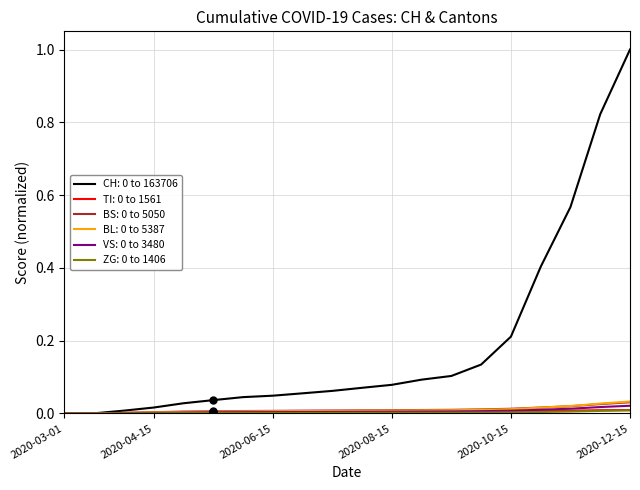

What is the greatest value displayed?

1.0